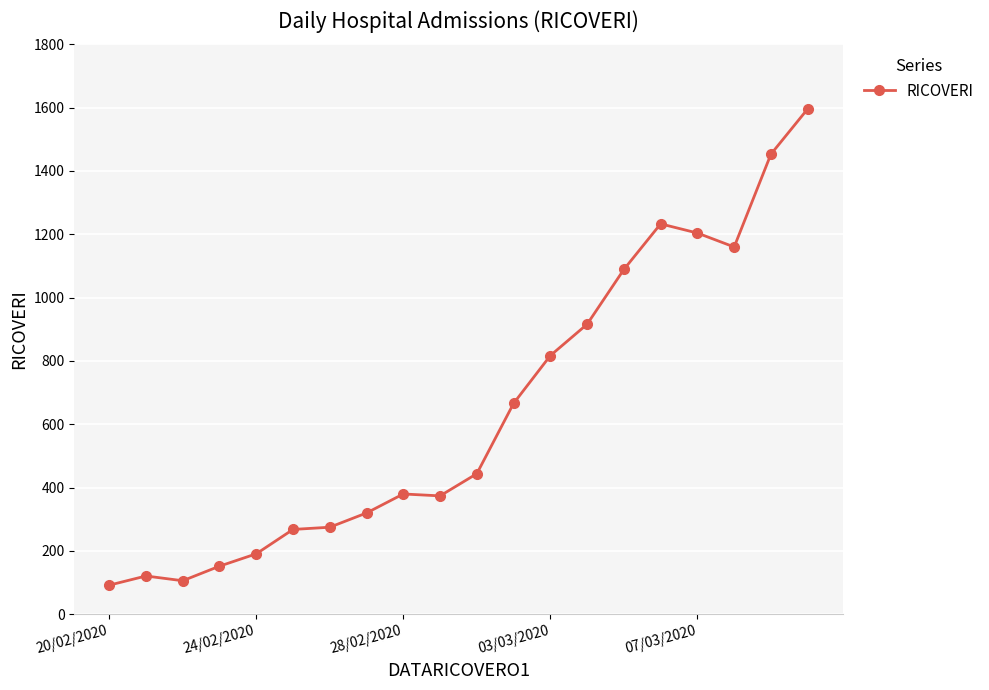

What is the value of the 11th point from the left?

444